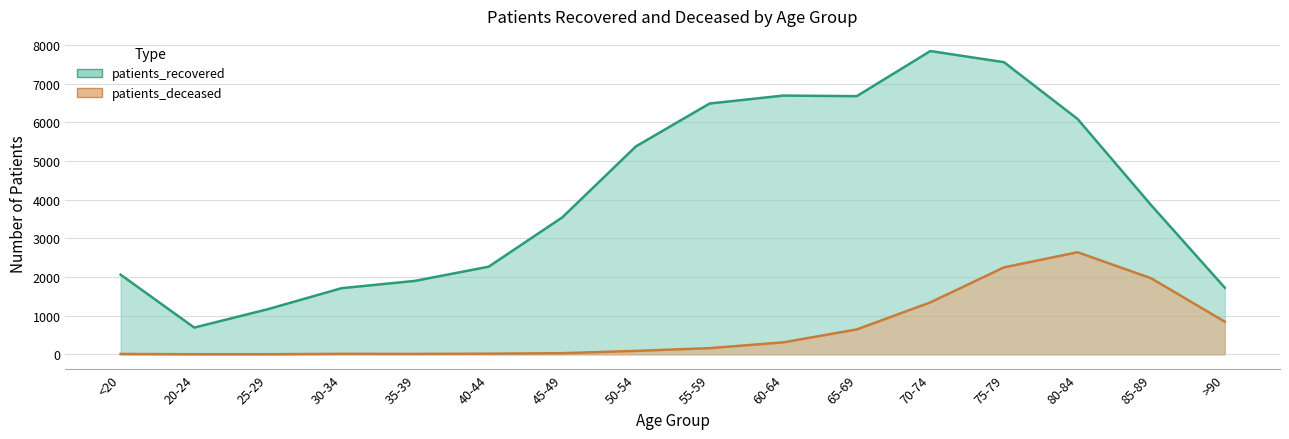

What is the spread (max minus min) of values at 75-79?

5309